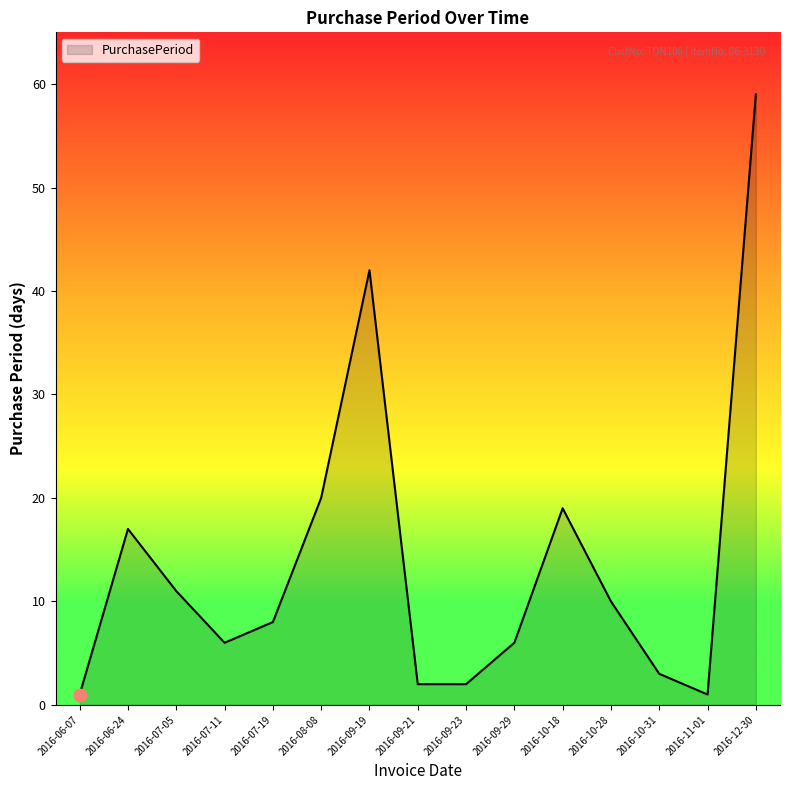

What is the change in value from 2016-06-07 to 2016-10-18?

+18